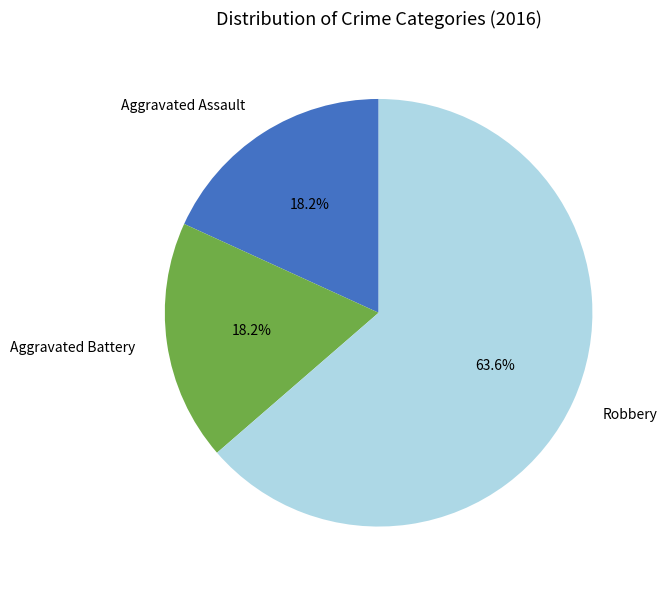

How many segments does this pie chart have?

3